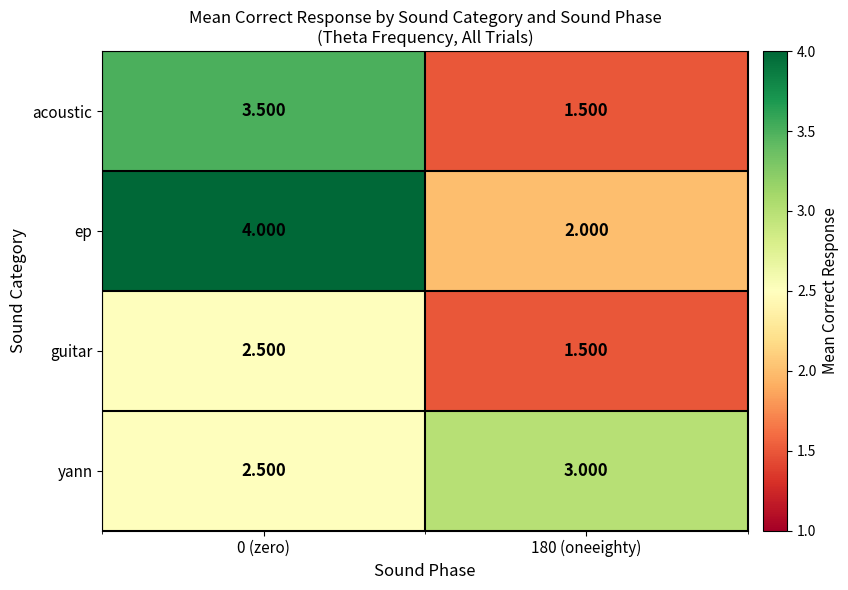

Rank the series by their average value, from highest to lowest.

ep, yann, acoustic, guitar